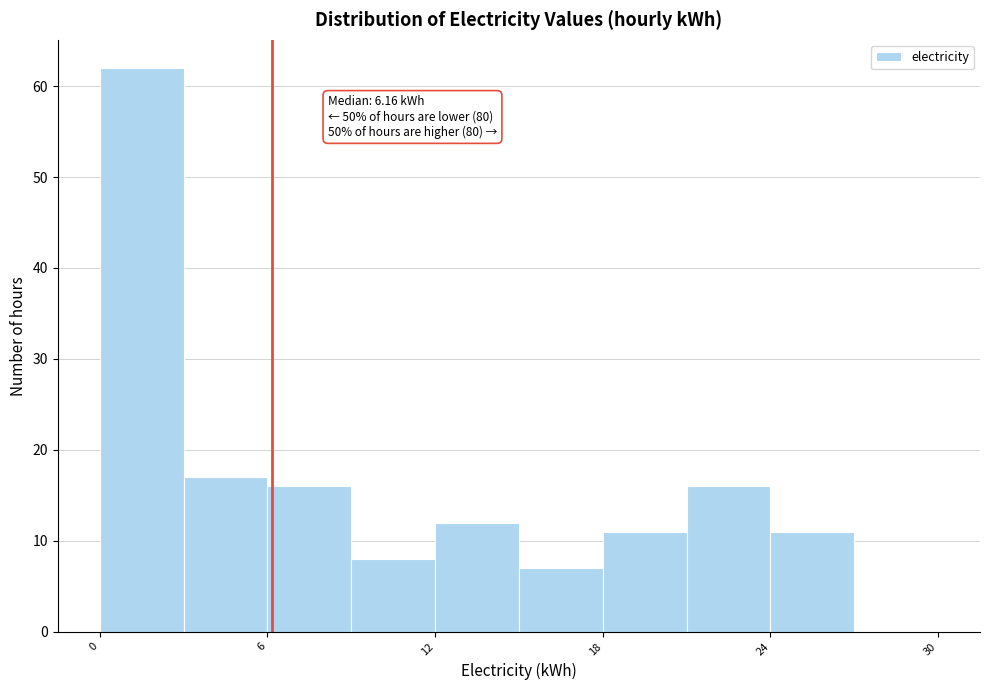

Read against the x-axis, roughly where is the centre of the tallest bar?

2